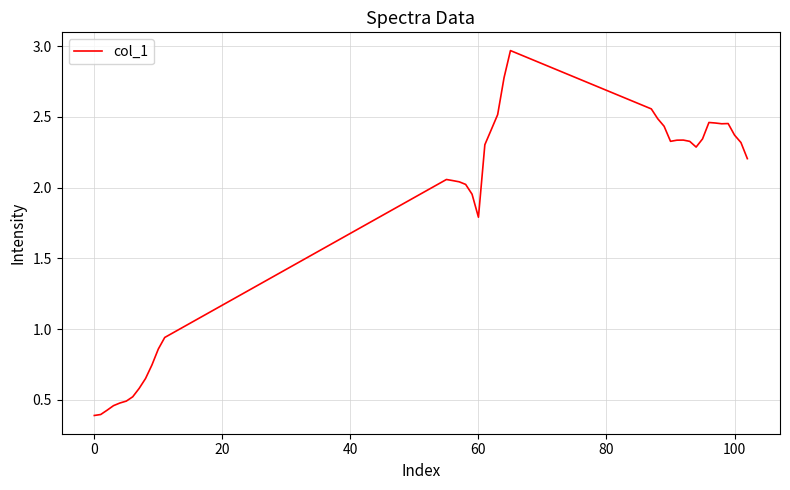

What is the minimum value shown in the chart?

0.4